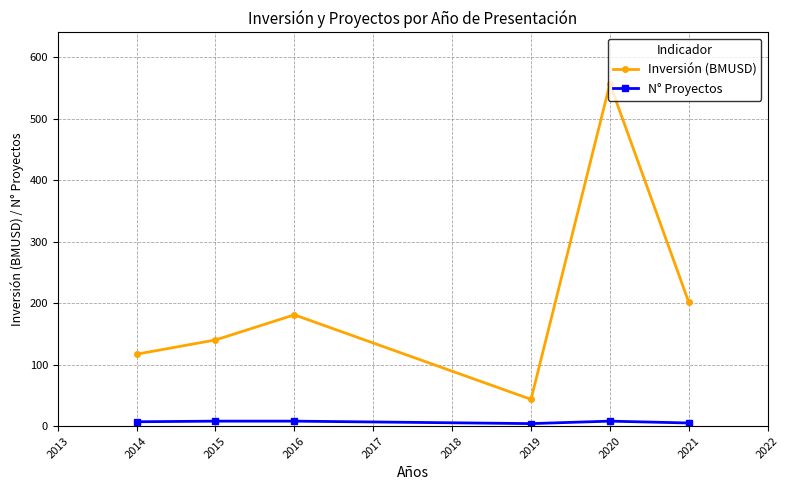

True or false: N° Proyectos and Inversión (BMUSD) intersect in this chart.

False